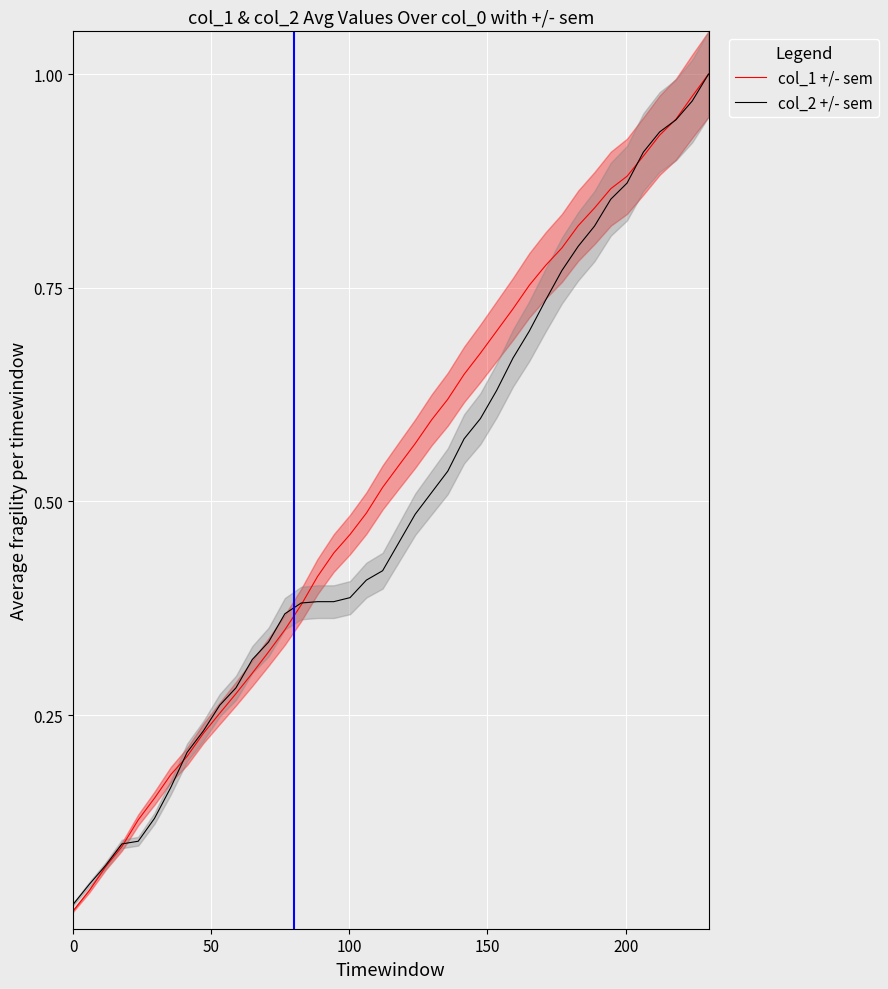

Does the chart display data point markers on the line(s)?

No